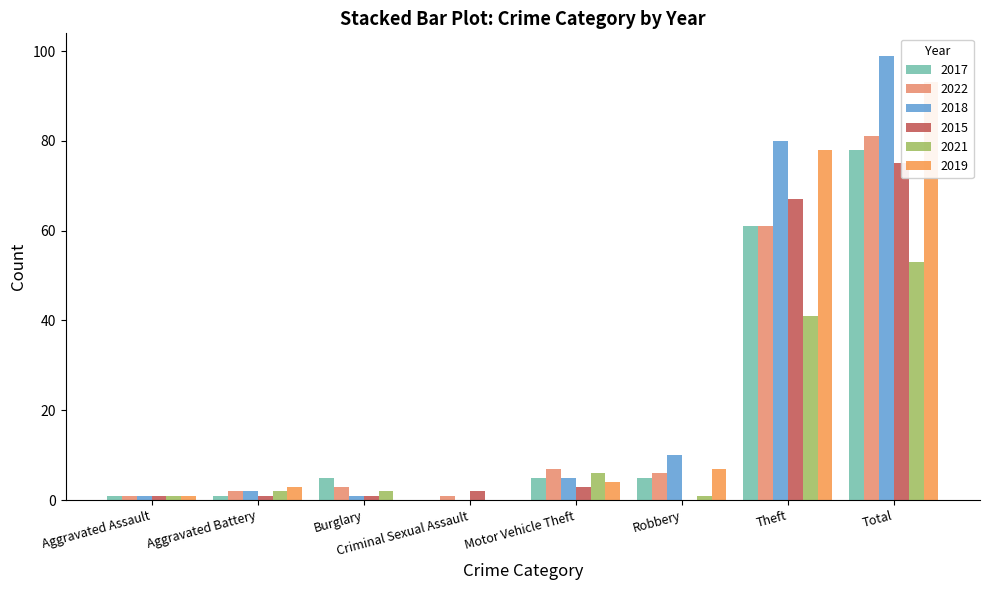

What is the difference between the 2022 values at Aggravated Assault and Theft?

60